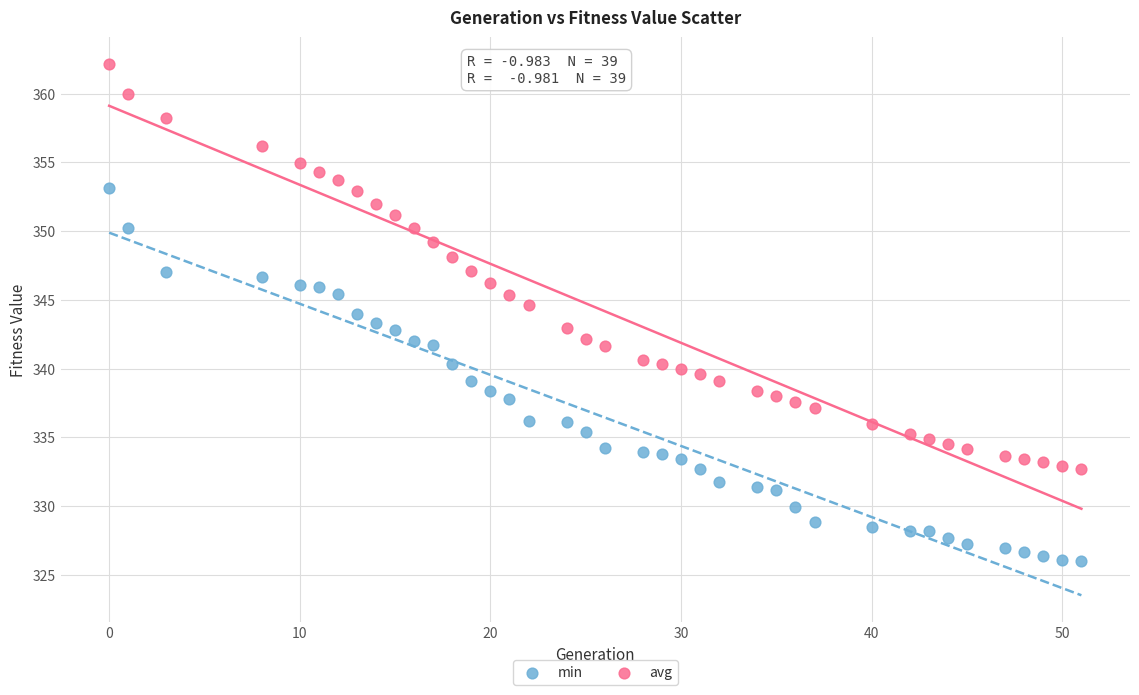

Across all data points, what is the range of Y values (max minus min)?

36.1